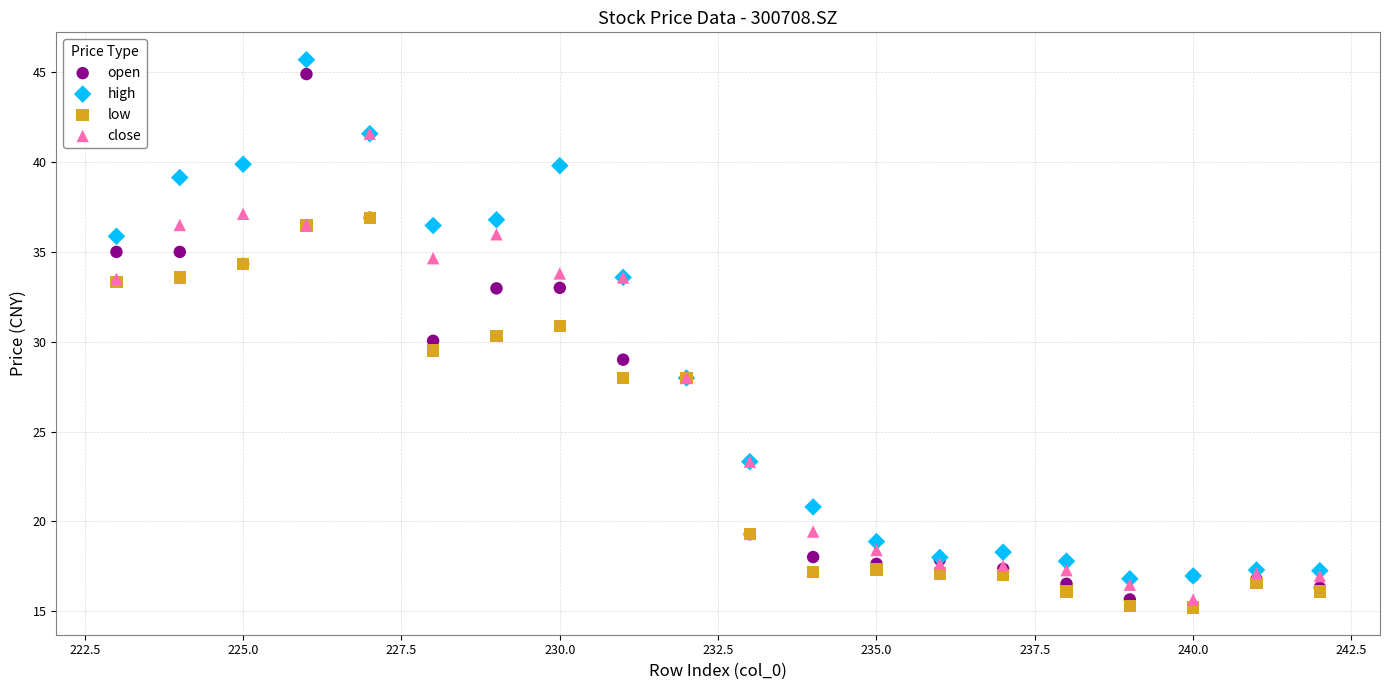

Which series has the largest Y range (max minus min)?

open